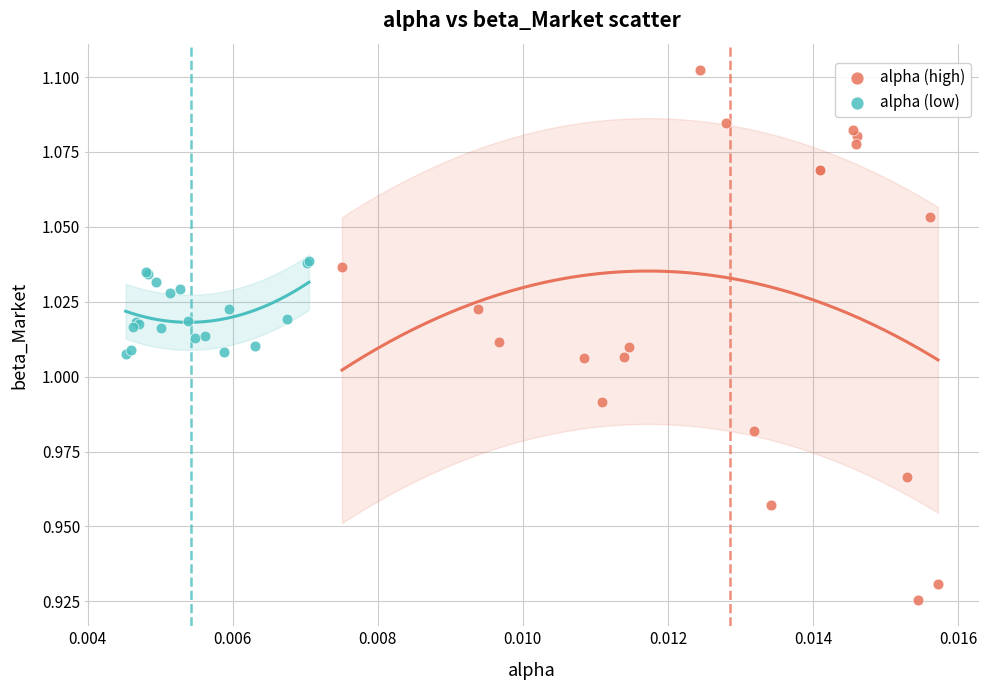

What are all the series names shown in the legend?

alpha (high), alpha (low)